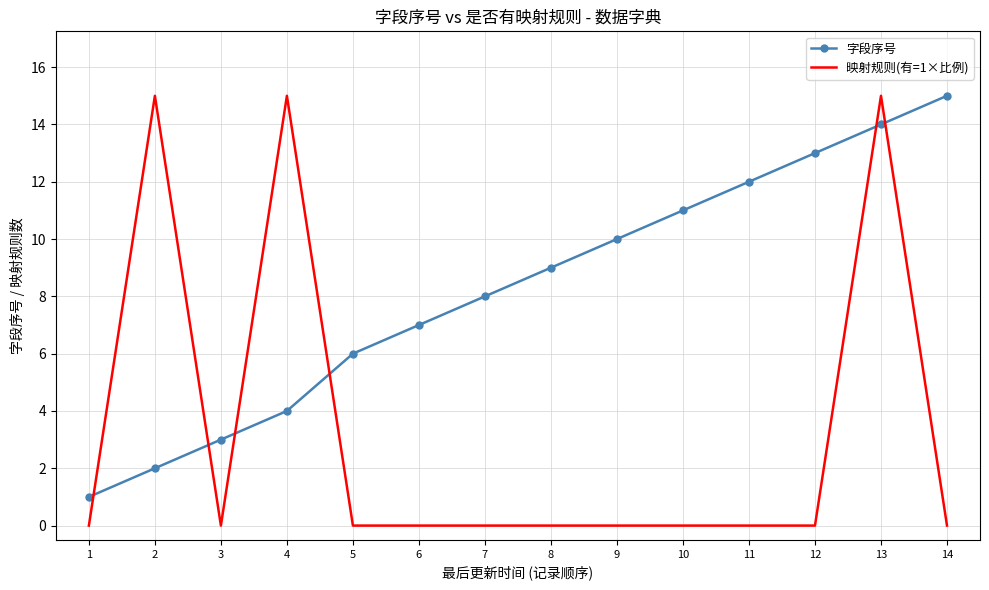

True or false: 字段序号 and 映射规则(有=1×比例) intersect in this chart.

True